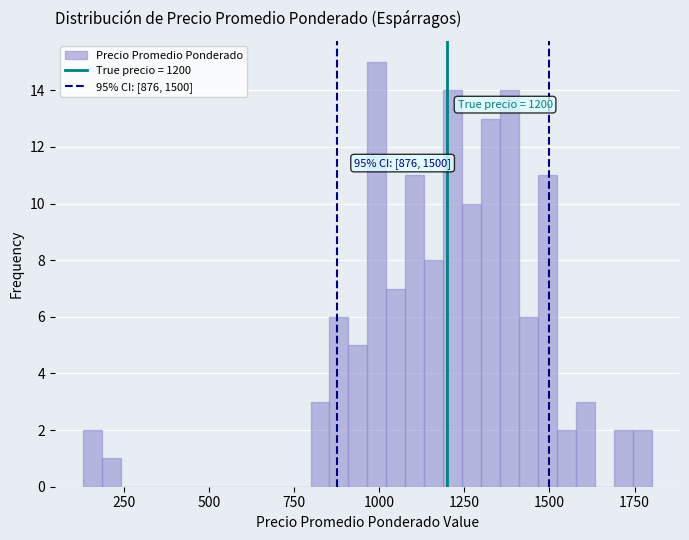

Read against the x-axis, roughly where is the centre of the tallest bar?

1000